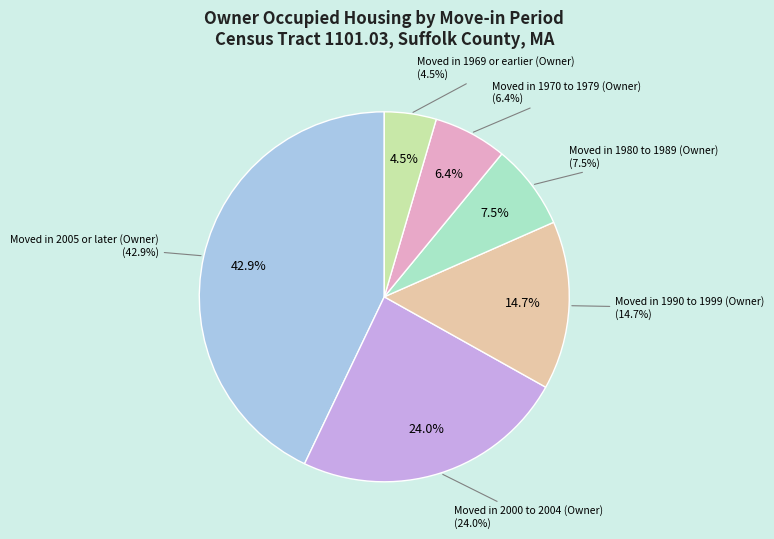

How many segments does this pie chart have?

6